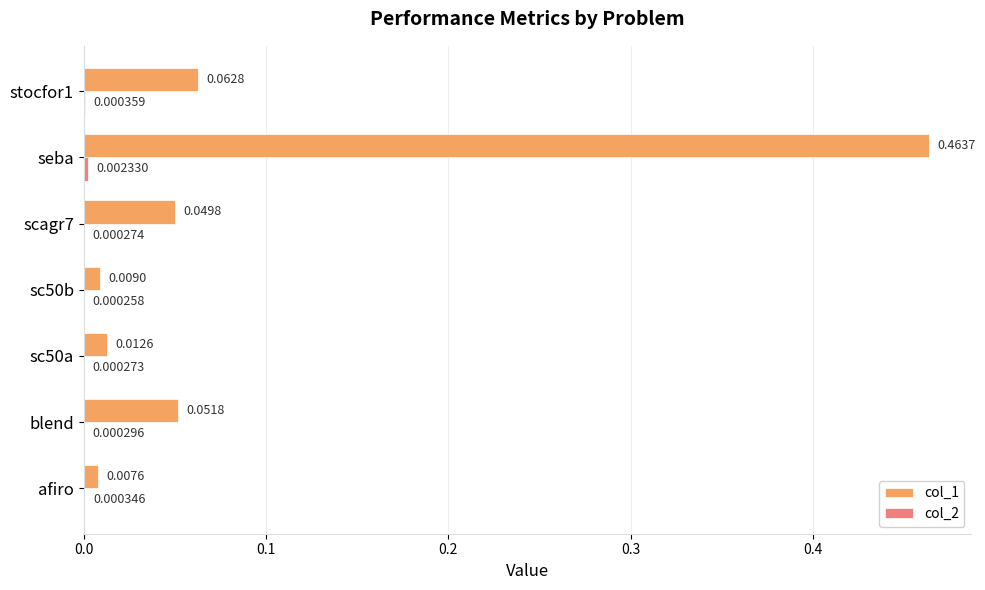

At which category is the sum across all series the highest?

seba